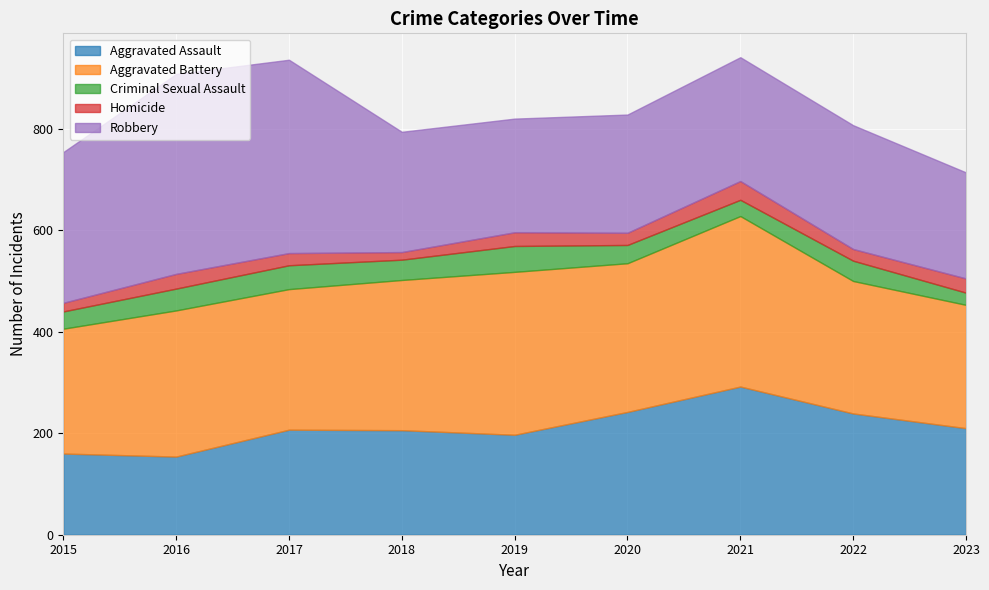

What is the value of the Robbery point at the 9th from the left?

209